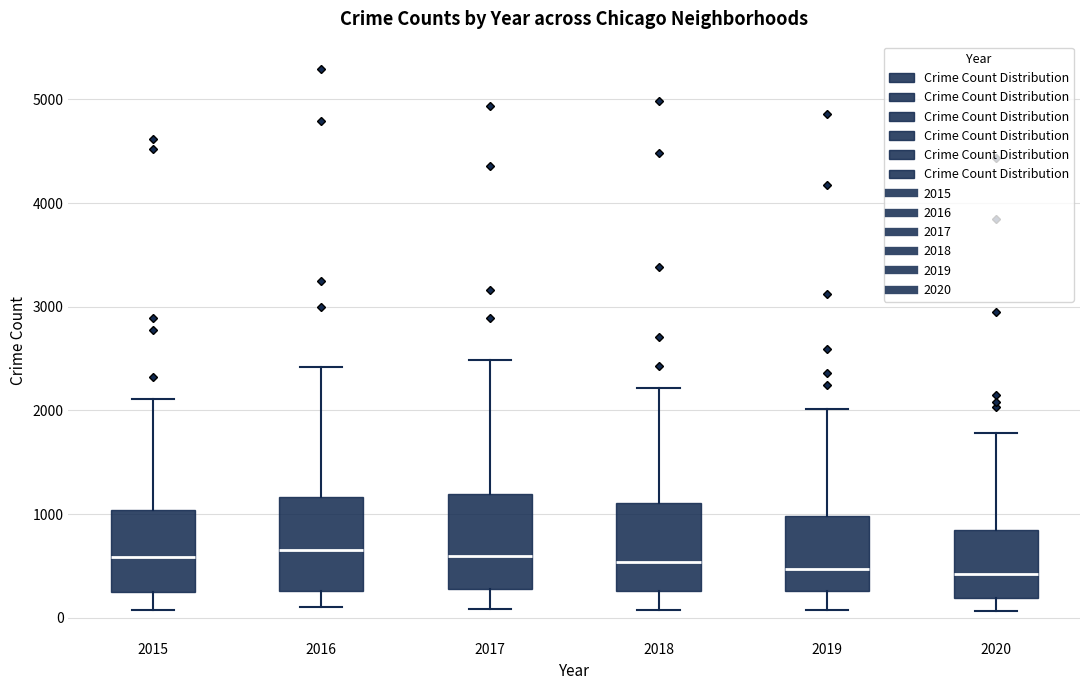

Reading left to right, transcribe this box plot: for each box, give where its median line is, the range the box spans, and where its two whiskers end, as read against the y-axis. The values are not printed on the chart, so give them approximately, as read against the axis.

2015: median 600, box 300 to 1000, whiskers 100 to 2100
2016: median 600, box 300 to 1200, whiskers 100 to 2400
2017: median 600, box 300 to 1200, whiskers 100 to 2500
2018: median 500, box 300 to 1100, whiskers 100 to 2200
2019: median 500, box 300 to 1000, whiskers 100 to 2000
2020: median 400, box 200 to 800, whiskers 100 to 1800